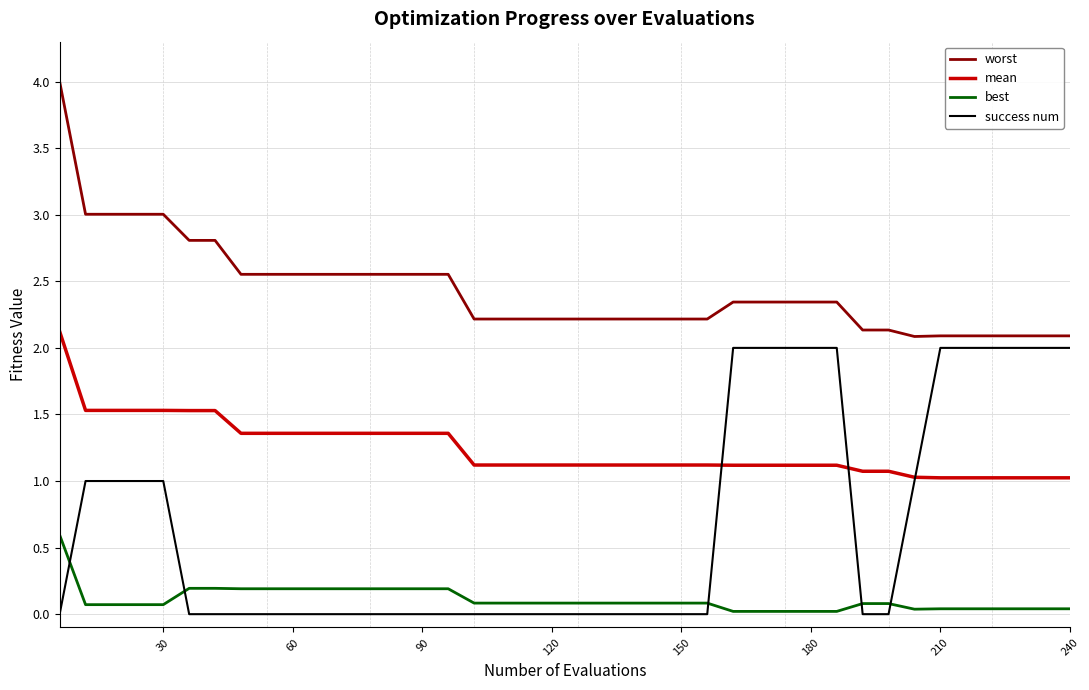

After their last crossing, which series has the higher values: success num or best?

success num